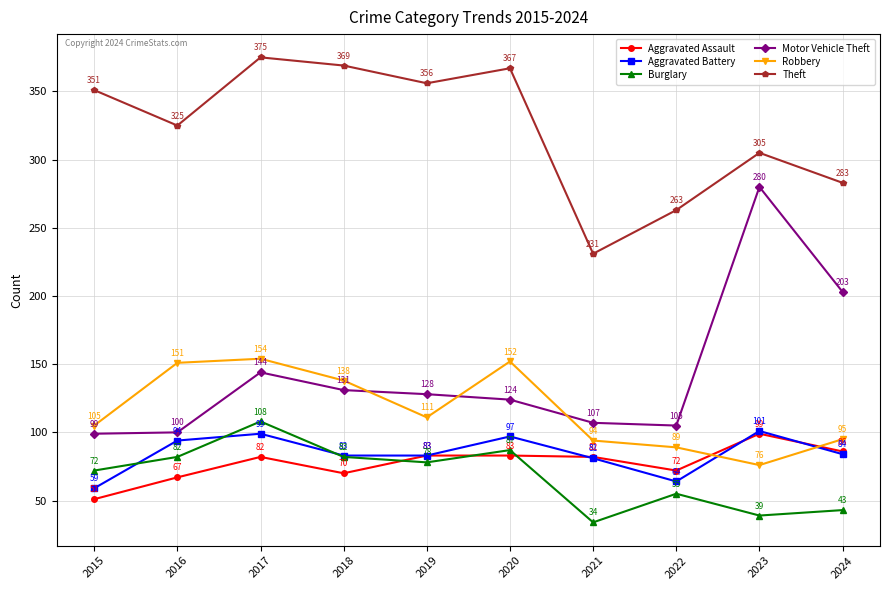

Which series changed the most between 2016 and 2021?

Theft